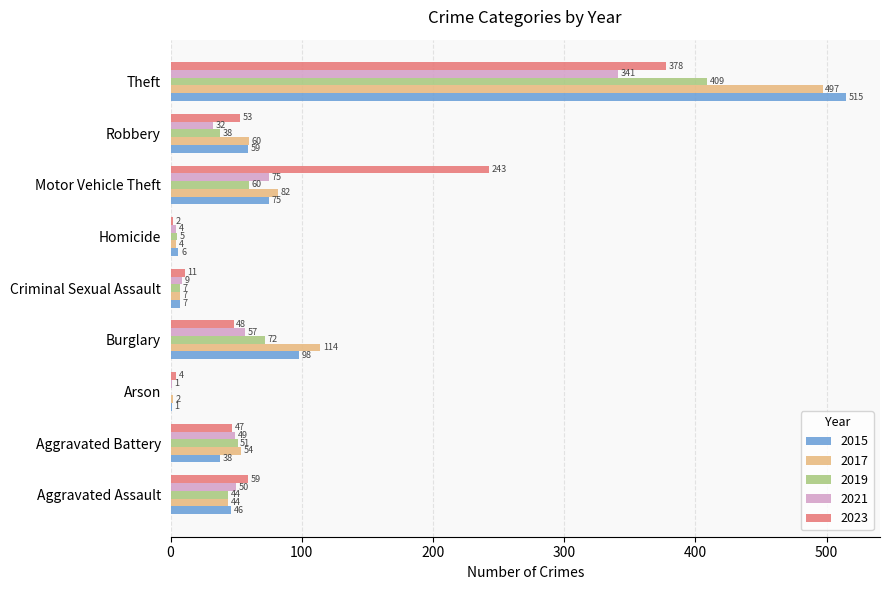

Is the value of 2019 at Theft greater than the value of 2021 at Theft?

Yes